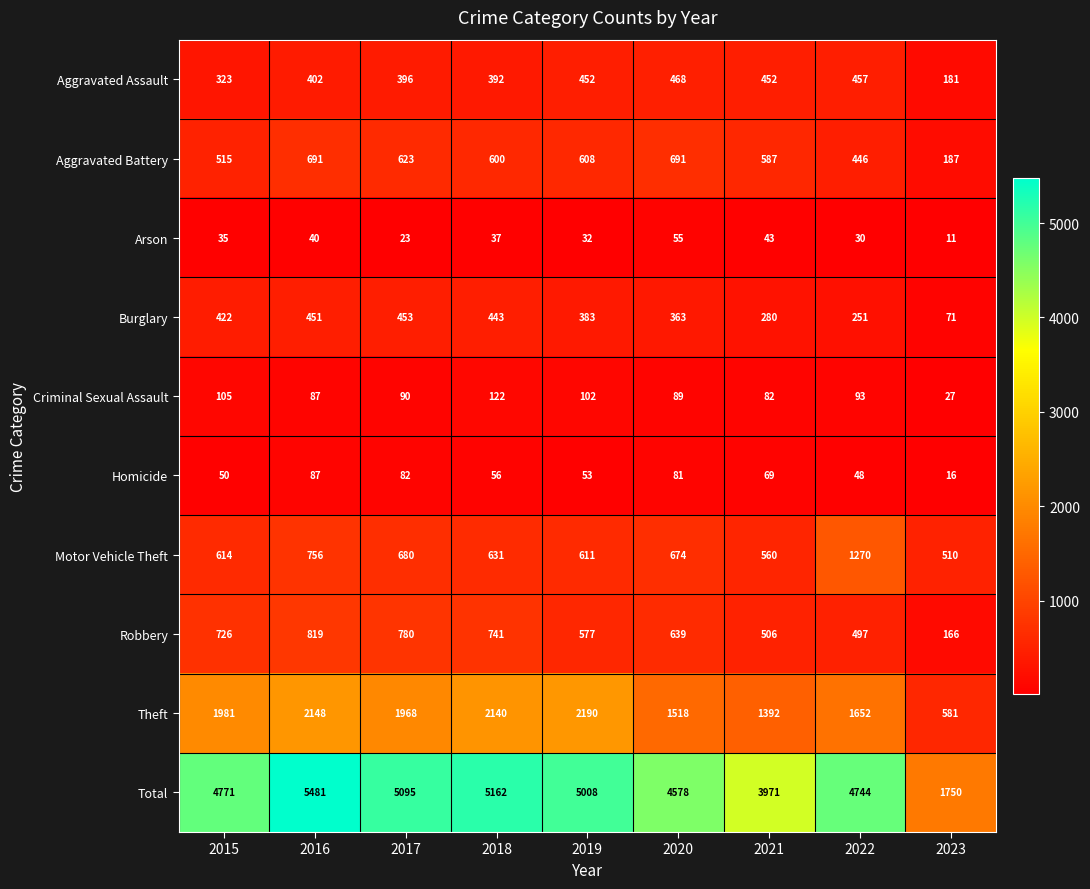

What is the sum of all Arson values?

306